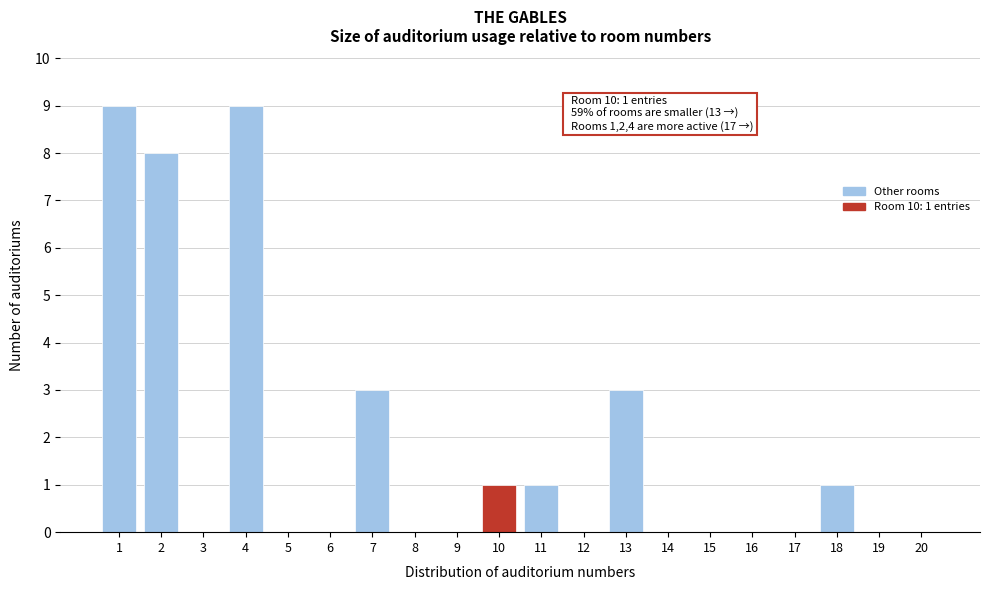

Reading right to left, extract all data points from this chart.

20=0	19=0	18=1	17=0	16=0	15=0	14=0	13=3	12=0	11=1	10=1	9=0	8=0	7=3	6=0	5=0	4=9	3=0	2=8	1=9